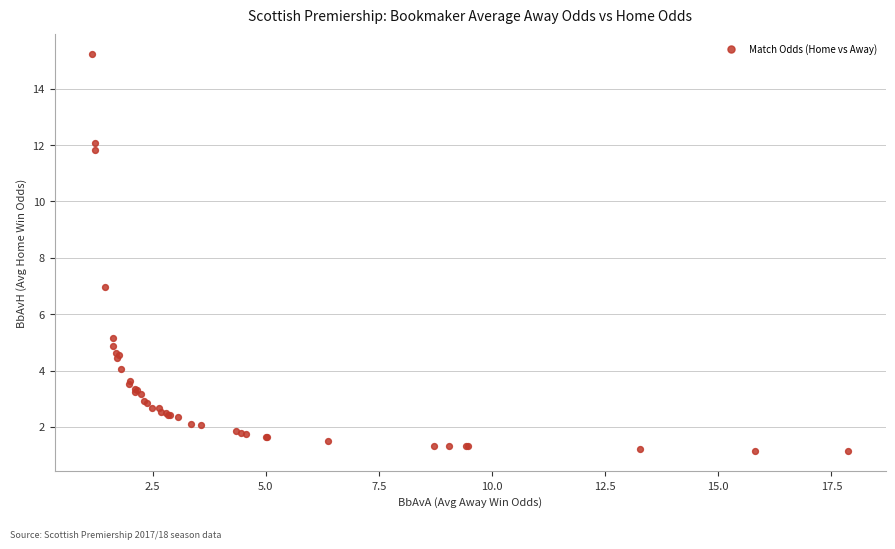

What Y value in the scatter plot is closest to 8?

7.0